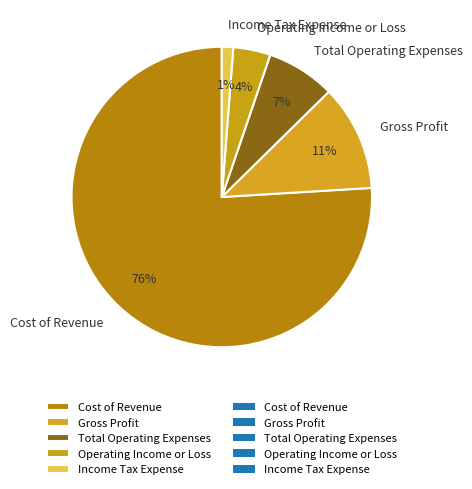

Is the sum of Cost of Revenue and Operating Income or Loss greater than half?

Yes